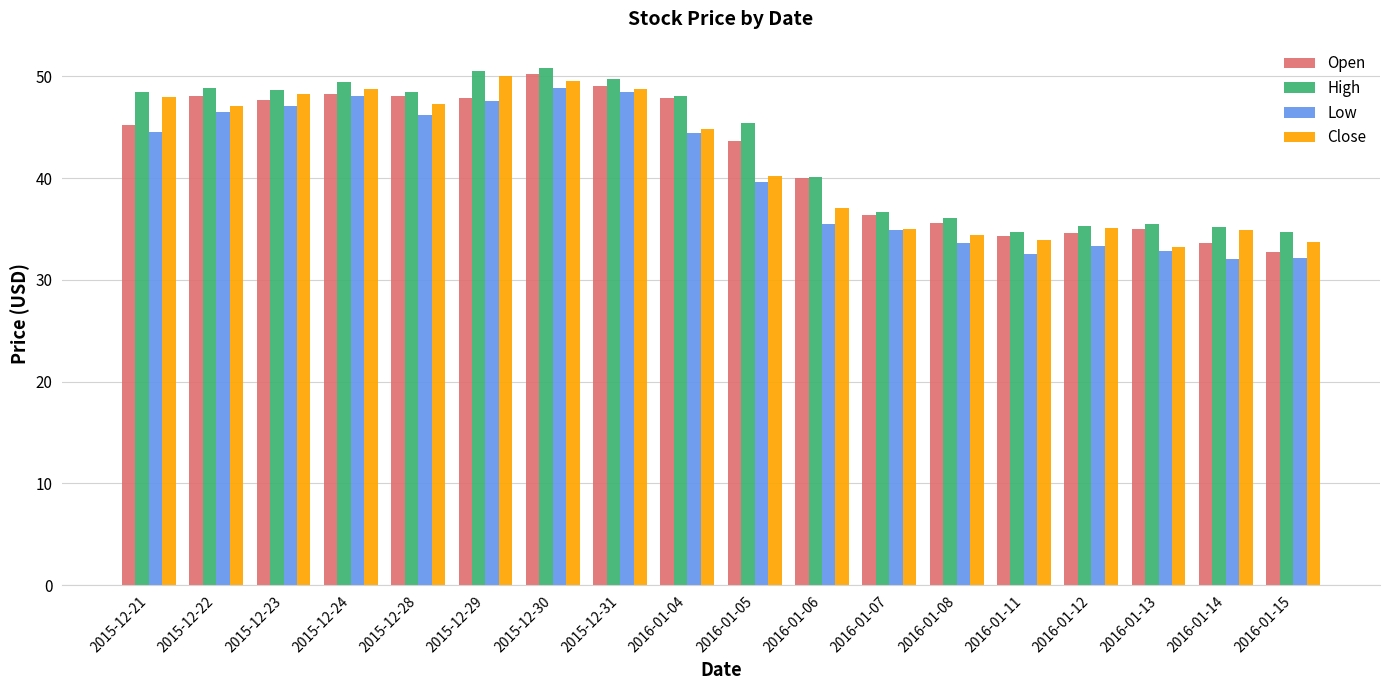

What is the highest value of the High series?

50.9